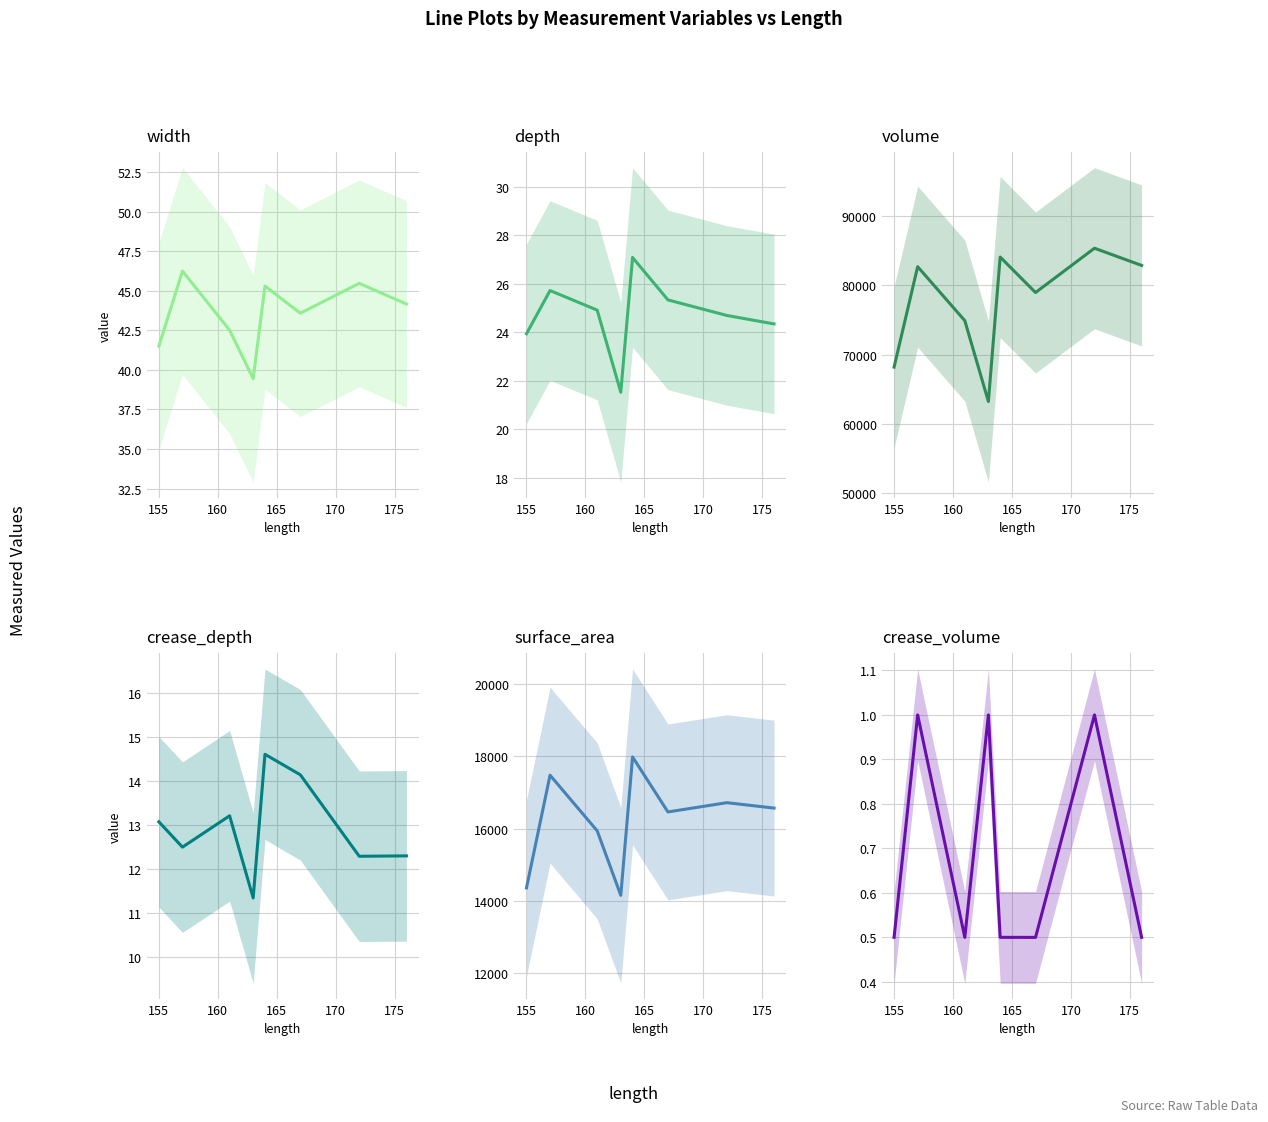

List the series in order of their peak value, highest first.

volume, surface_area, width, depth, crease_depth, crease_volume